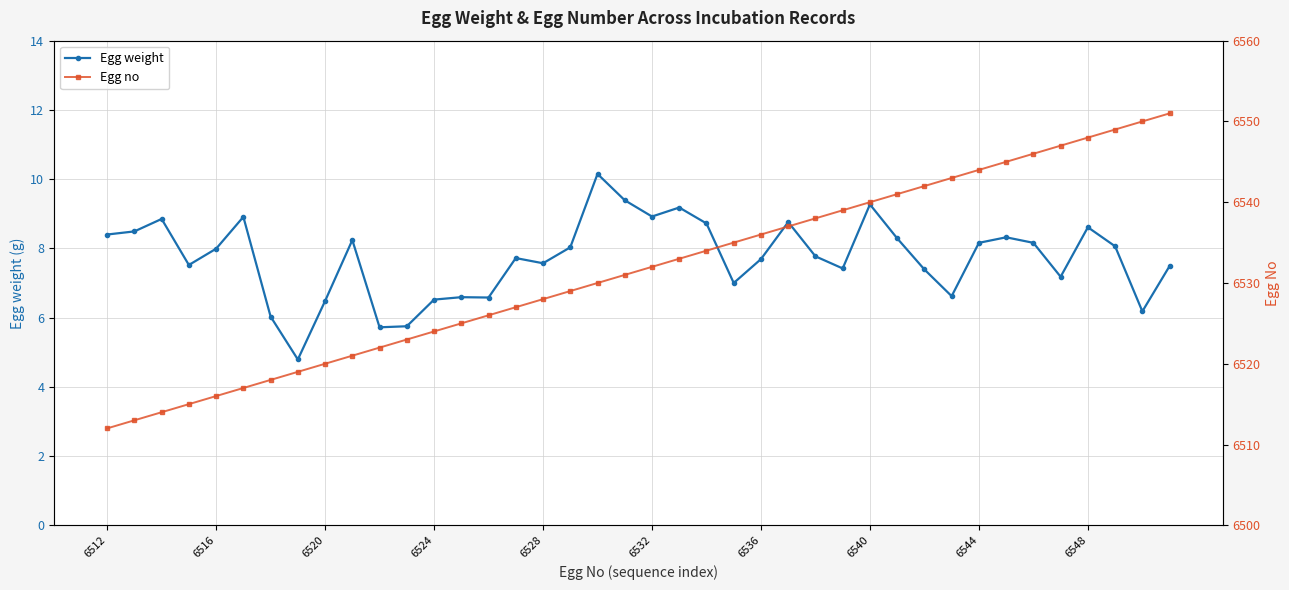

True or false: Egg weight has more than 1 points higher than both neighbors.

True